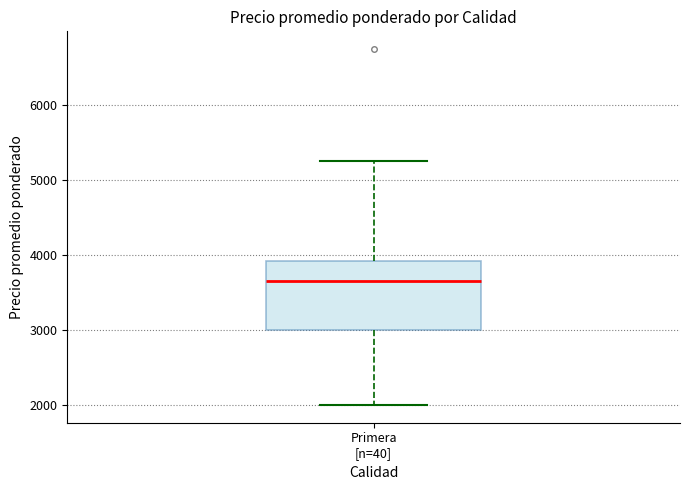

Transcribe this box plot: give where the median line is, the range the box spans, and where the two whiskers end, as read against the y-axis. The values are not printed on the chart, so give them approximately, as read against the axis.

median 3600, box 3000 to 3900, whiskers 2000 to 5300